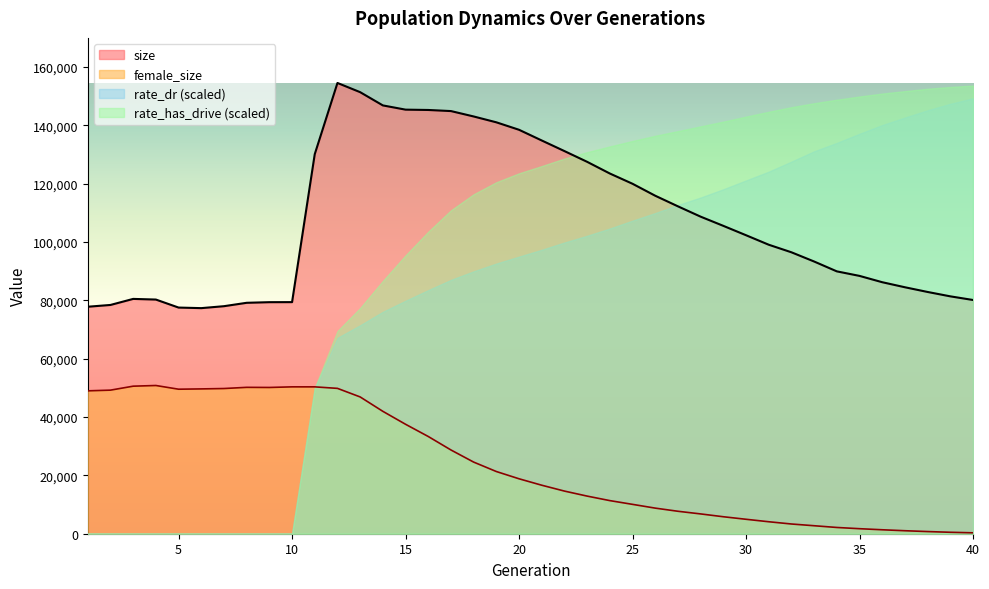

True or false: female_size and size intersect in this chart.

False